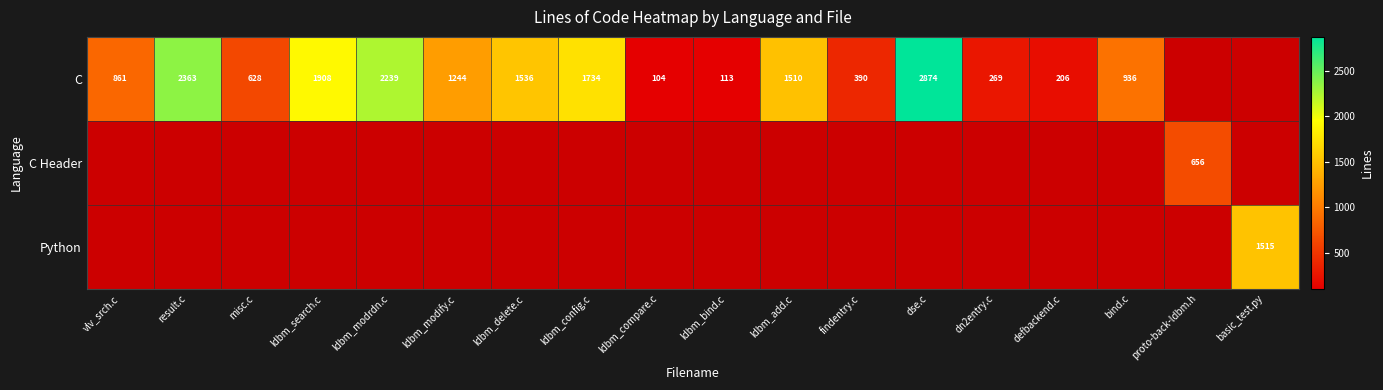

Is it true that C equals 2874 at dse.c?

True